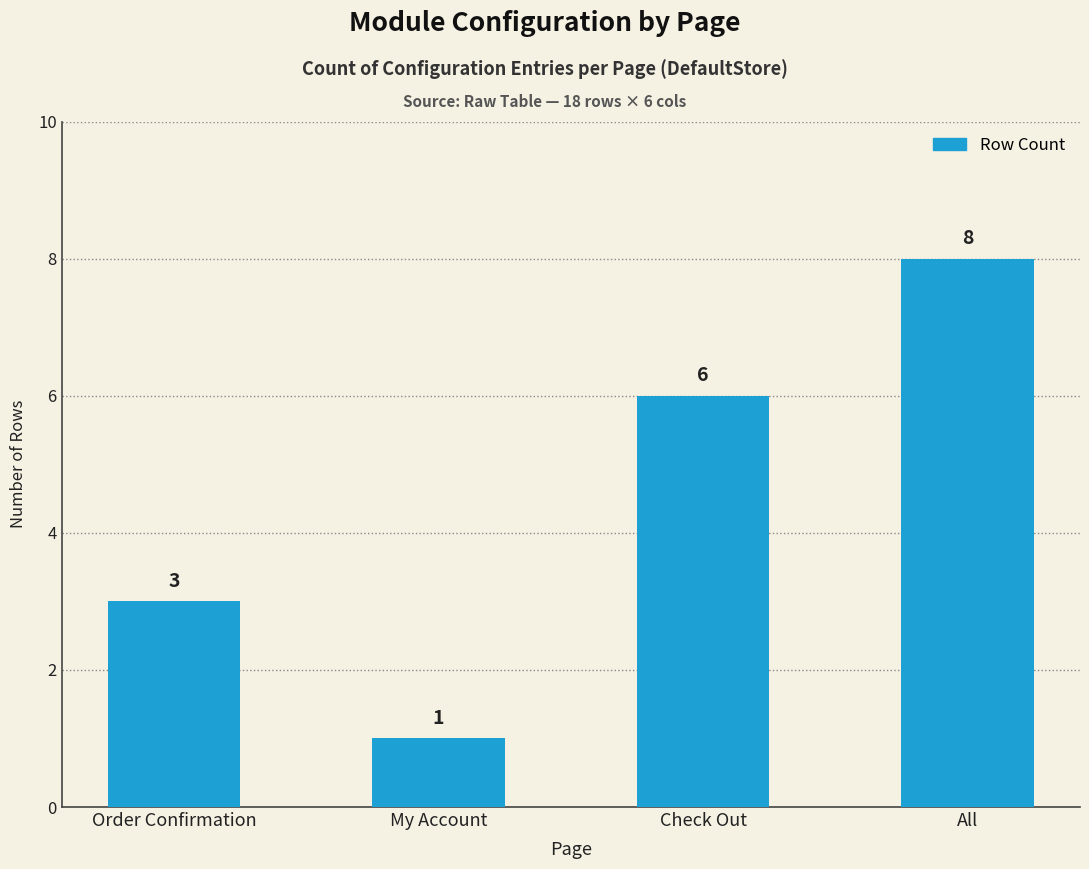

How many categories are shown in the chart?

4